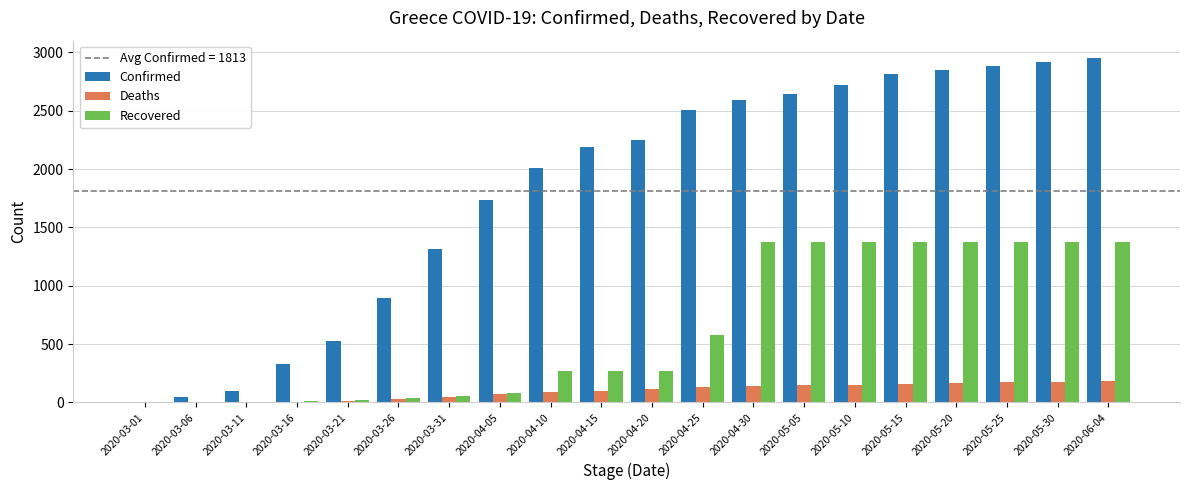

What is the sum of all Confirmed values?

36265